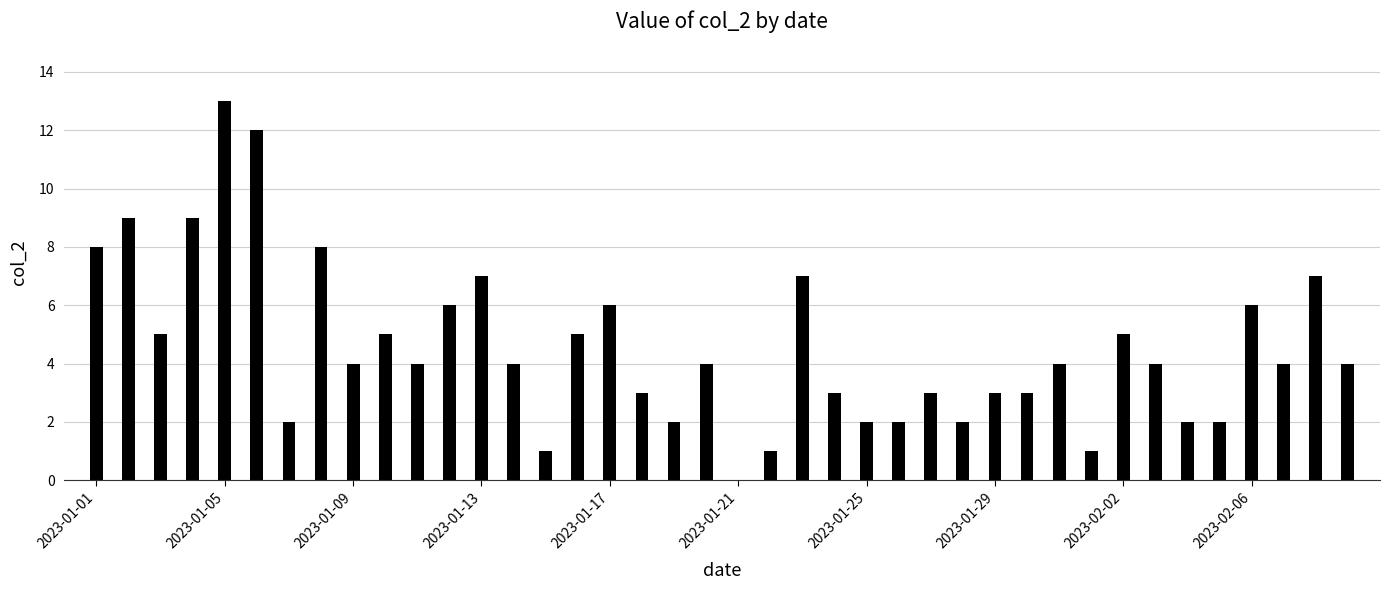

What is the sum of all values?

182